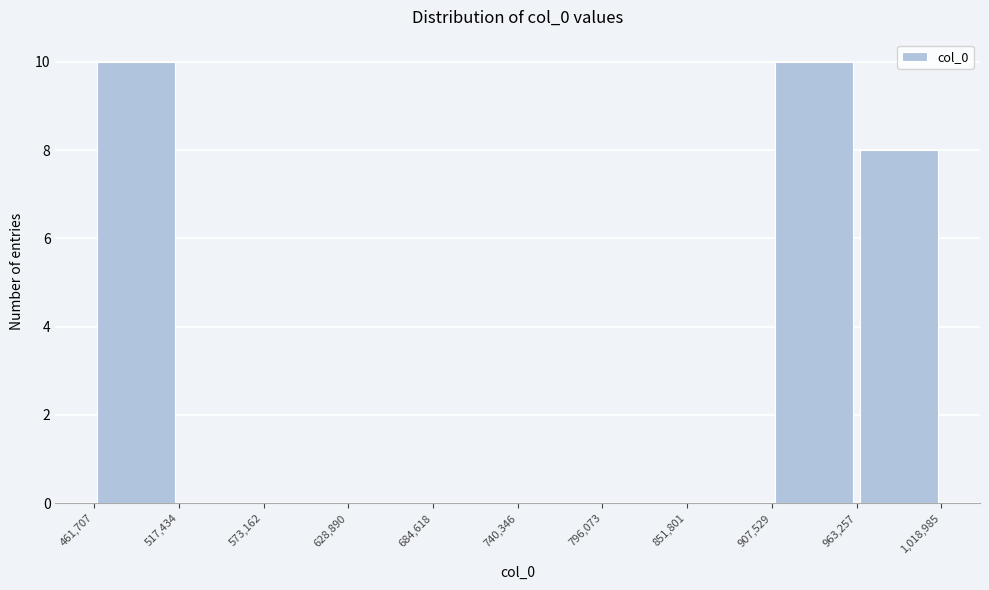

Reading left to right, transcribe this chart: for each bar, give the range it covers on the x-axis and its height. The values are not printed on the chart, so give them approximately, as read against the axis.

461,707 to 517,434: 10
517,434 to 573,162: 0
573,162 to 628,890: 0
628,890 to 684,618: 0
684,618 to 740,346: 0
740,346 to 796,073: 0
796,073 to 851,801: 0
851,801 to 907,529: 0
907,529 to 963,257: 10
963,257 to 1,018,985: 8